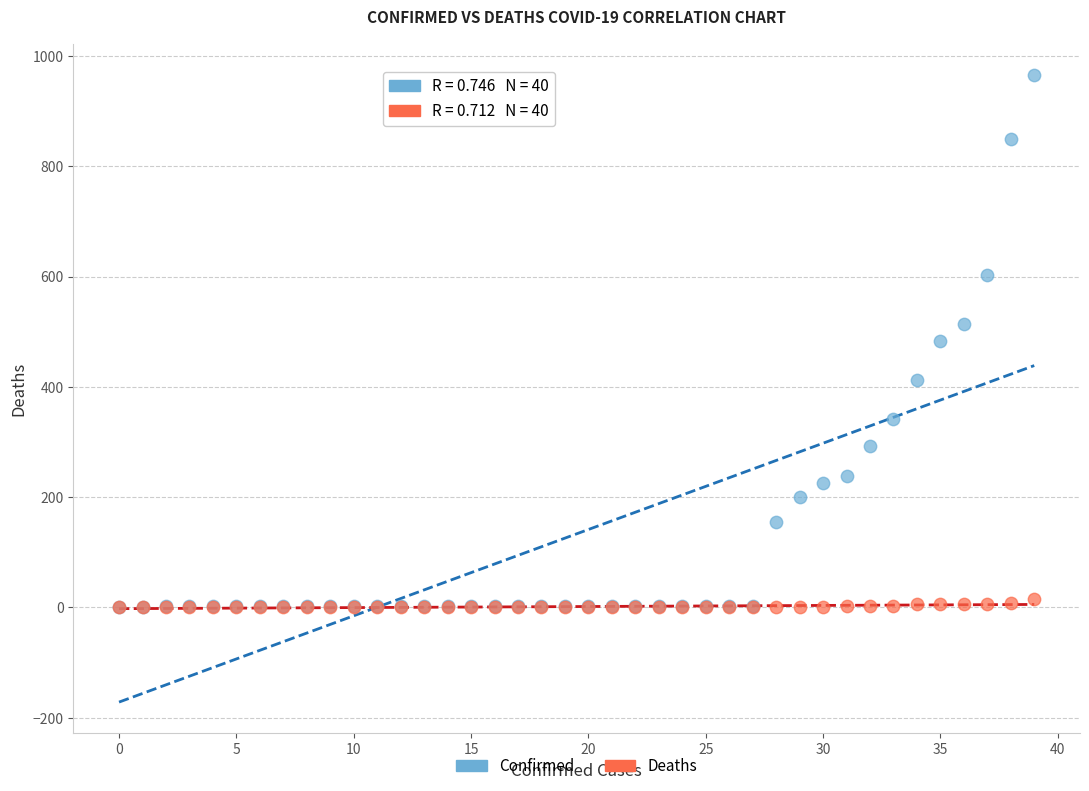

Which series reaches the maximum Y coordinate?

Confirmed